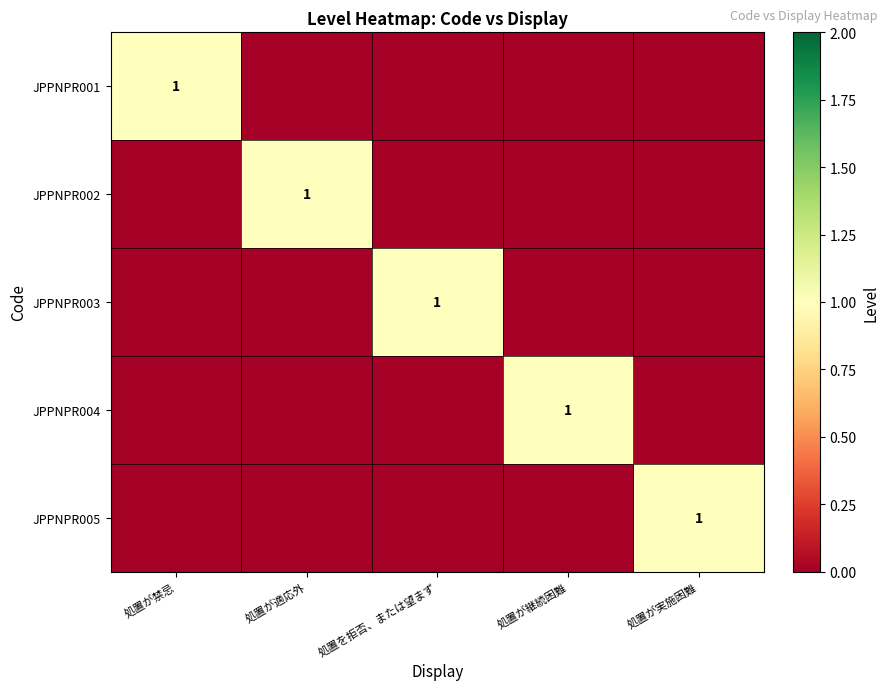

True or false: JPPNPR004 has a value of 1 at 処置が継続困難.

True